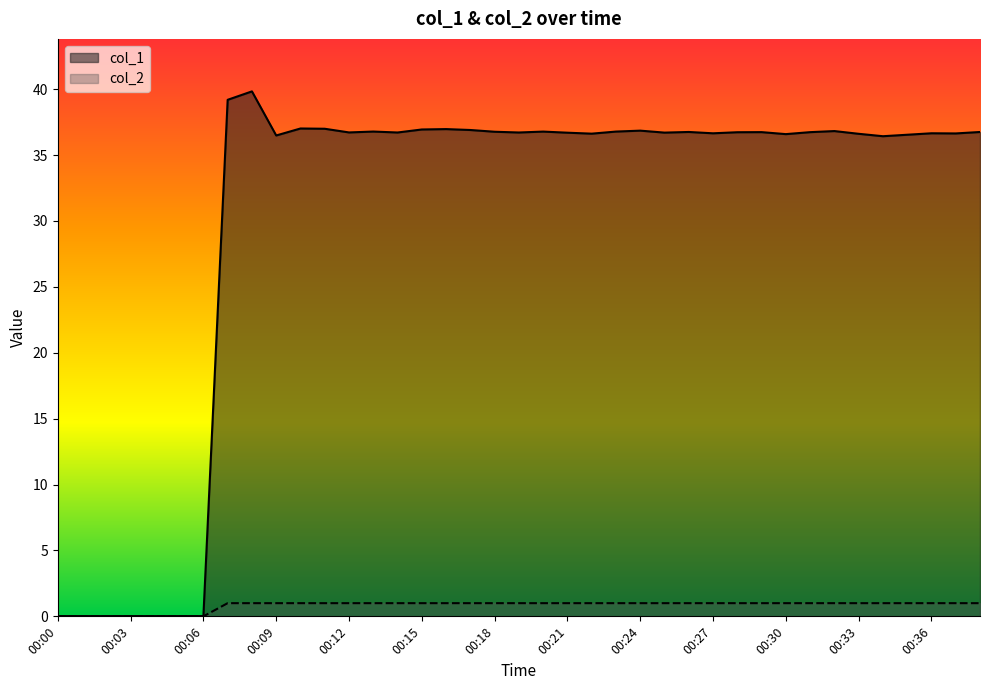

Rank the categories by col_1 value from highest to lowest.

00:08, 00:07, 00:10, 00:11, 00:16, 00:15, 00:17, 00:24, 00:32, 00:13, 00:23, 00:20, 00:18, 00:26, 00:38, 00:29, 00:31, 00:28, 00:12, 00:14, 00:19, 00:25, 00:21, 00:36, 00:27, 00:37, 00:22, 00:33, 00:30, 00:35, 00:09, 00:34, 00:00, 00:01, 00:02, 00:03, 00:04, 00:05, 00:06